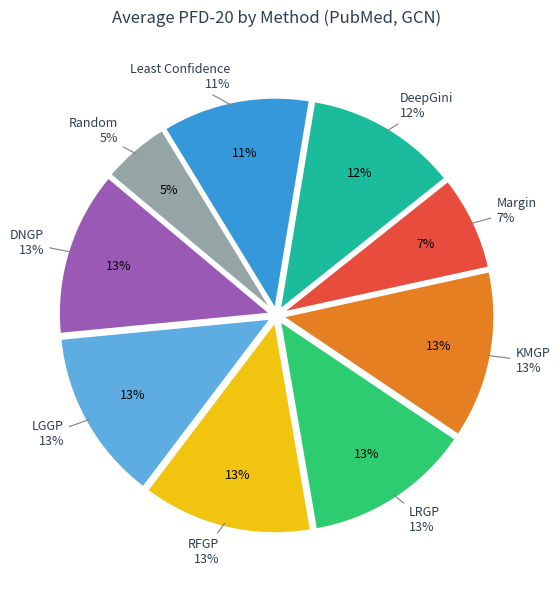

To the nearest percent, what portion does KMGP represent?

13%